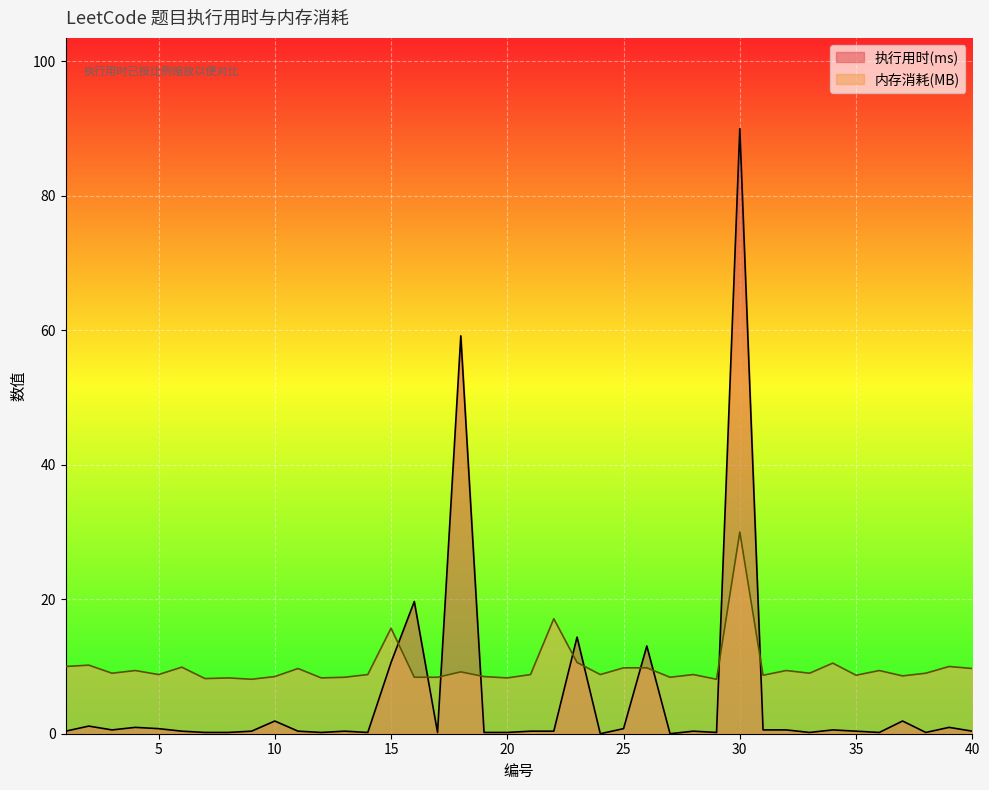

List the series in order of their overall mean, lowest first.

执行用时(ms), 内存消耗(MB)